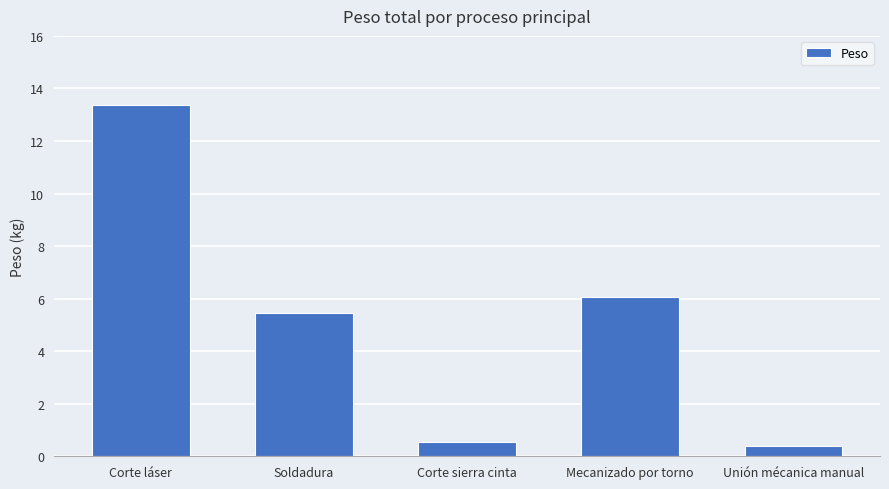

What is the smallest value displayed?

0.4